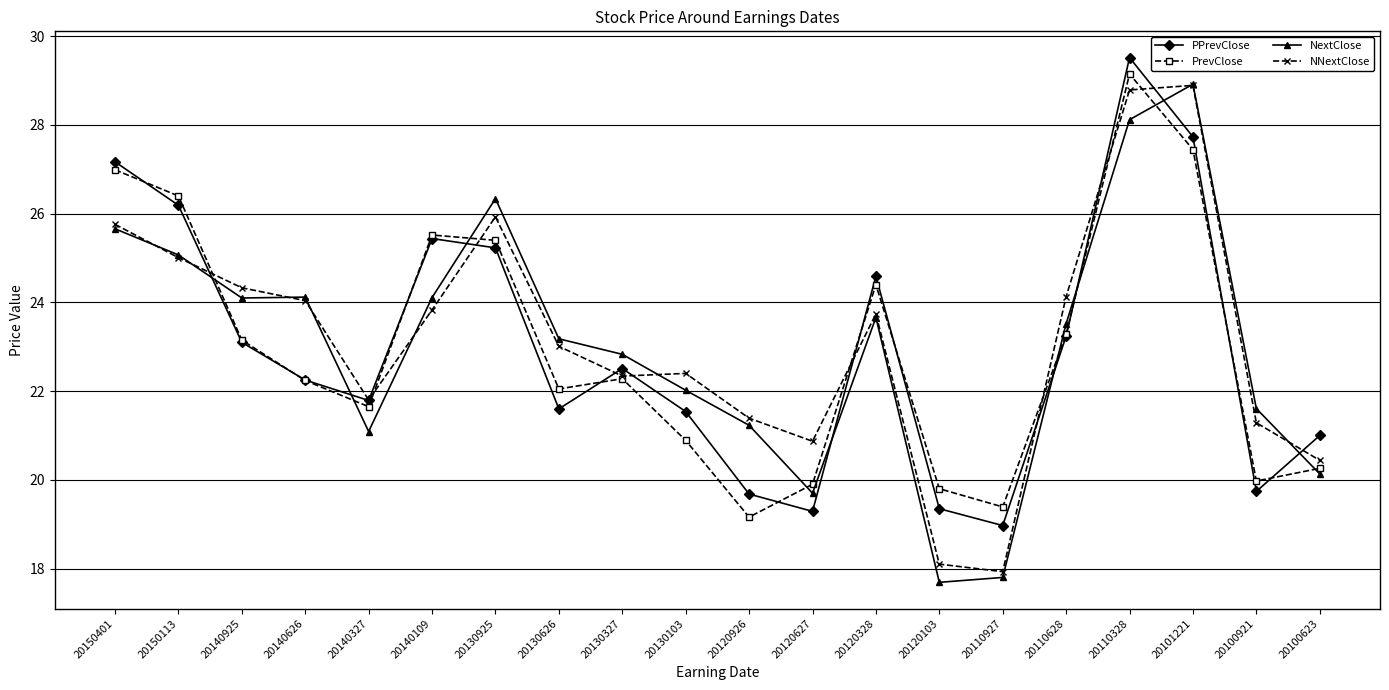

What is the maximum value shown in the chart?

29.5